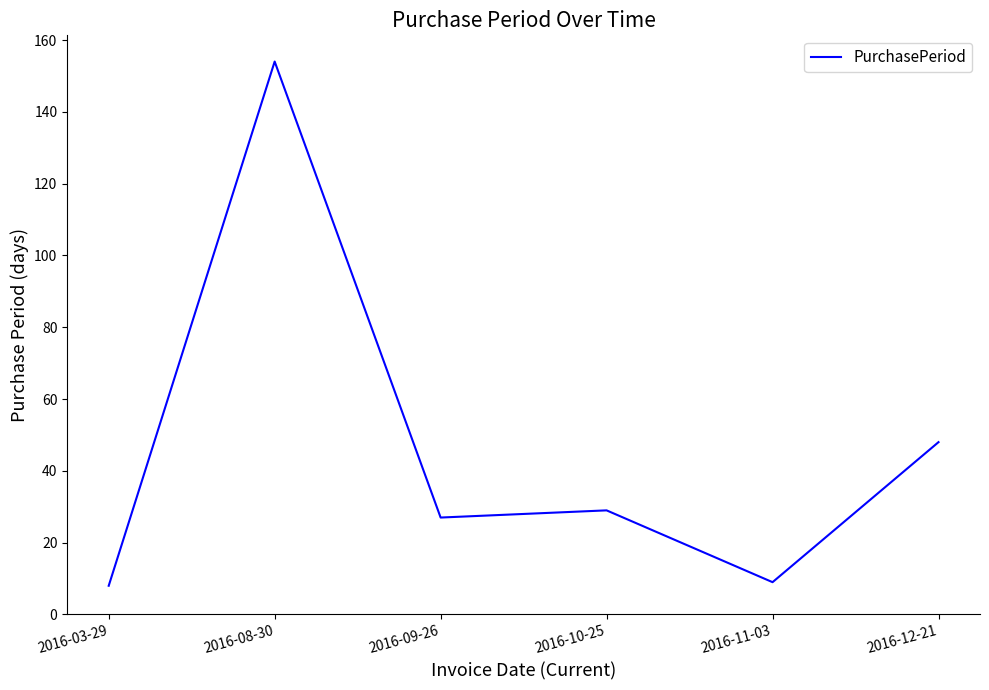

What is the maximum value shown in the chart?

154